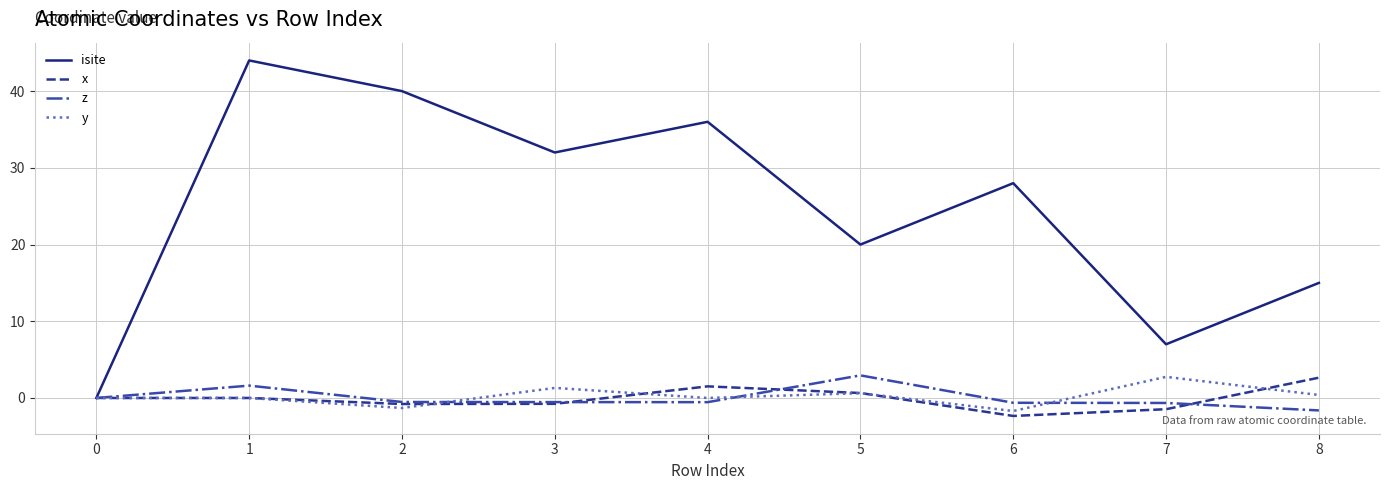

Which series has the largest range (max minus min)?

isite